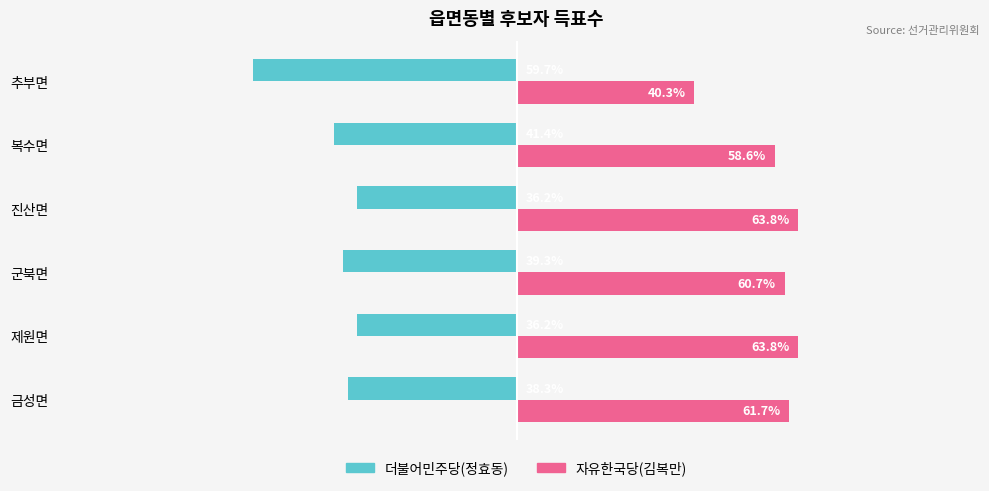

List the series in order of their peak value, highest first.

자유한국당(김복만), 더불어민주당(정효동)